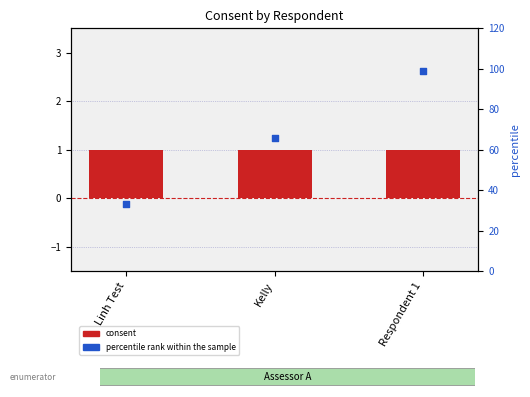

Which series reaches the minimum Y coordinate?

consent